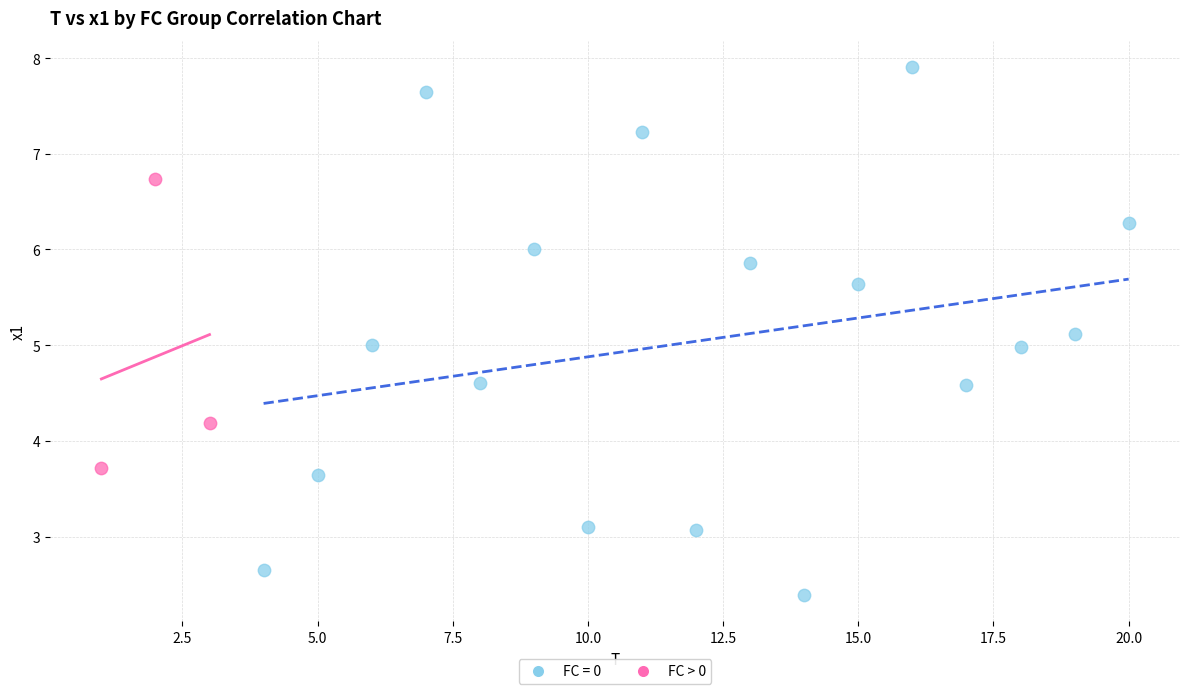

Which series reaches the maximum Y coordinate?

FC = 0